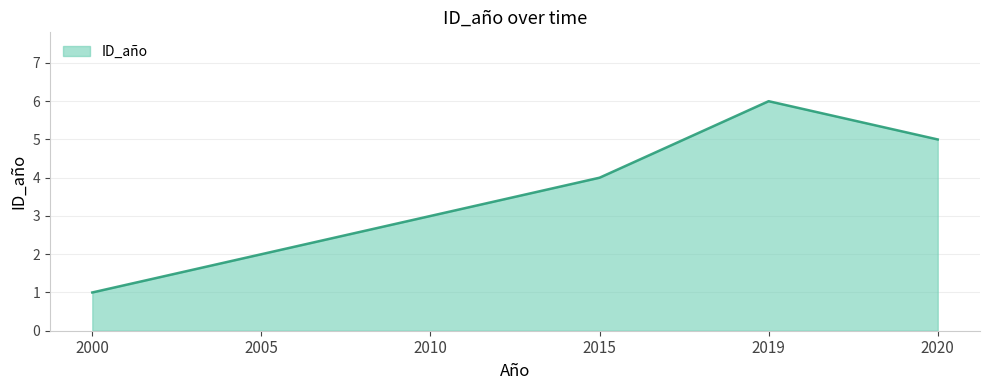

What is the difference between the values at 2019 and 2005?

4